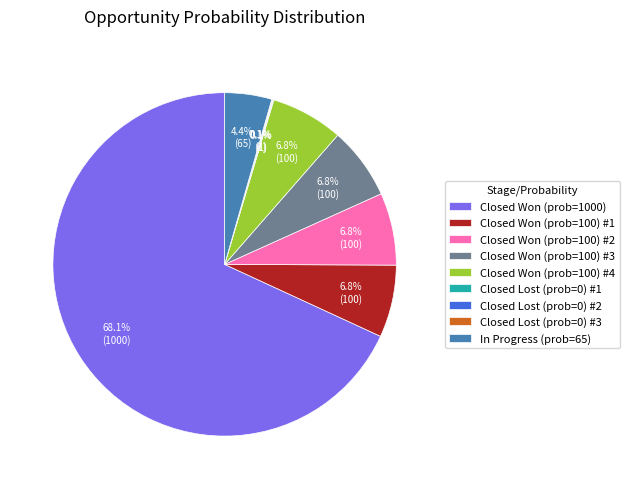

What is the ratio of the value at Closed Won (prob=100) #2 to the value at Closed Won (prob=100) #3?

1.0